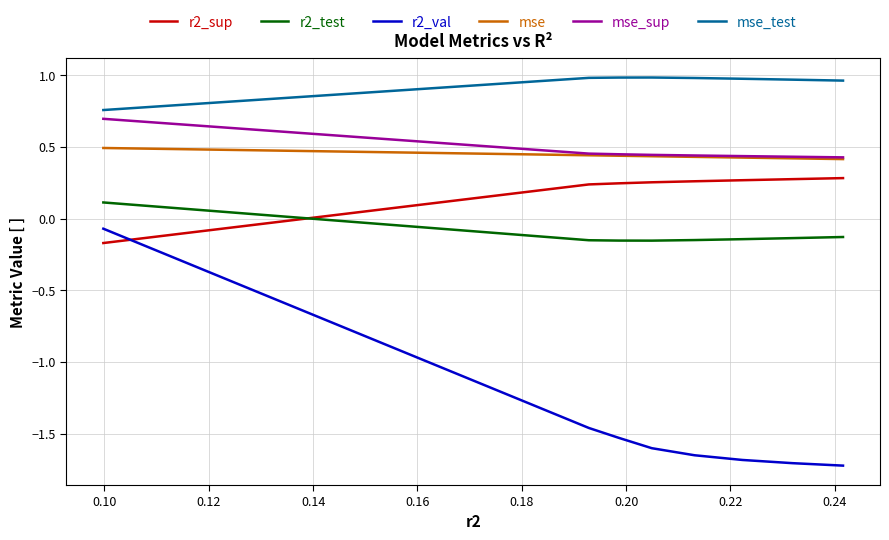

Does the chart have visible grid lines?

Yes